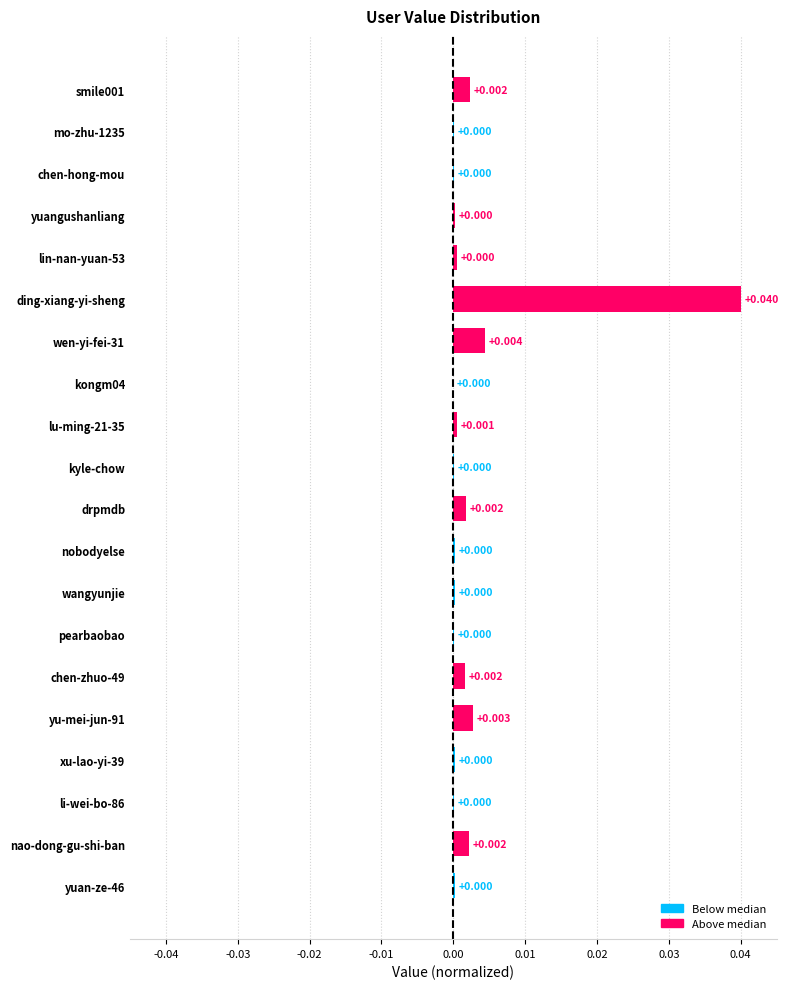

At which category does the chart reach its peak across all series?

ding-xiang-yi-sheng